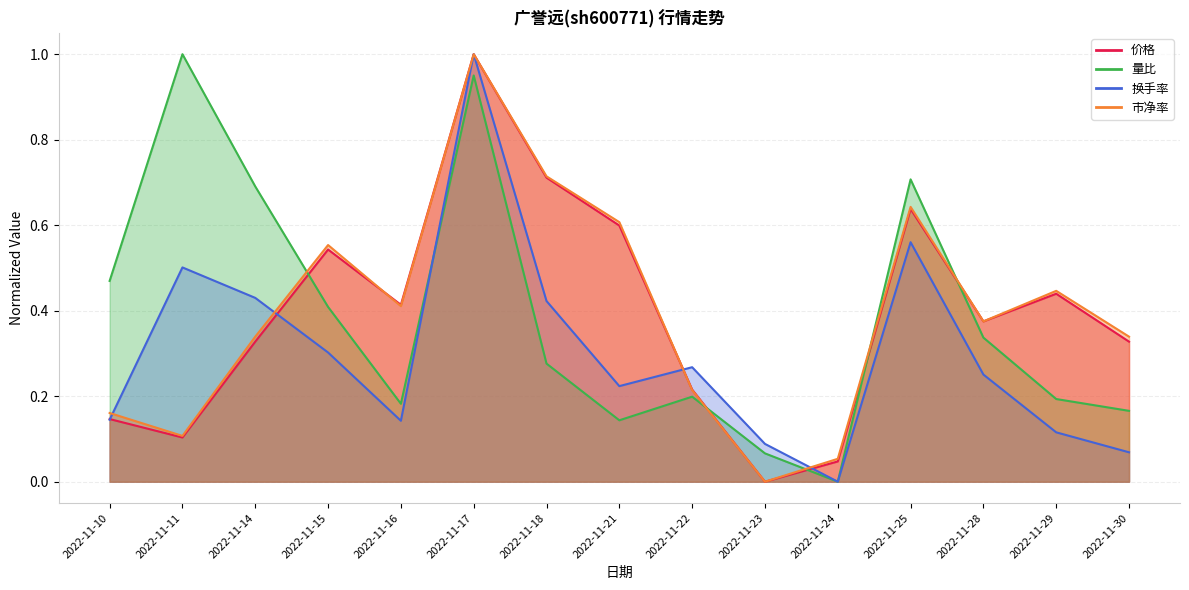

Which series changed the most between 2022-11-23 and 2022-11-24?

换手率